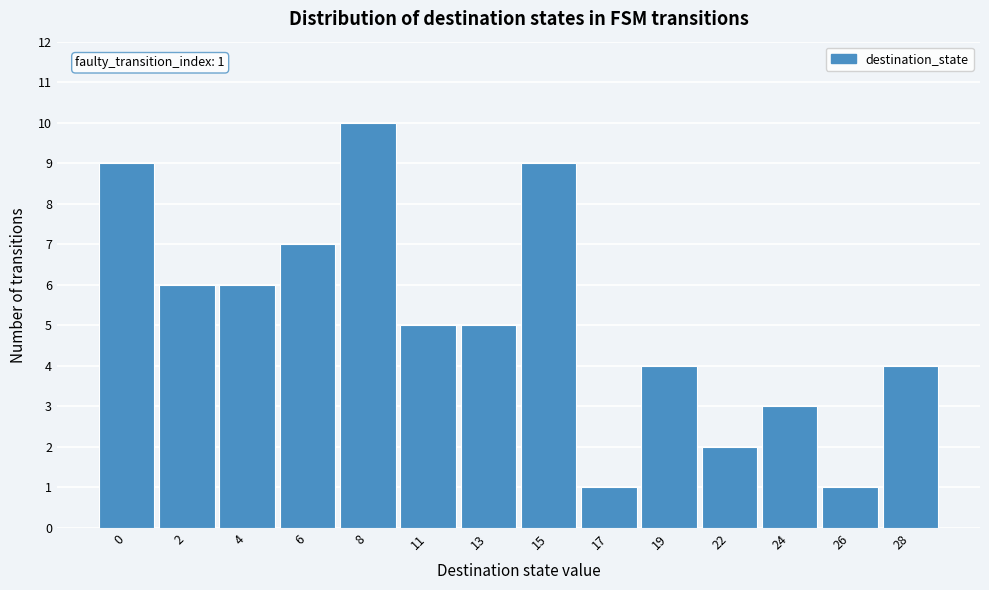

Reading left to right, extract all data points from this chart.

0=9	2=6	4=6	6=7	8=10	11=5	13=5	15=9	17=1	19=4	22=2	24=3	26=1	28=4